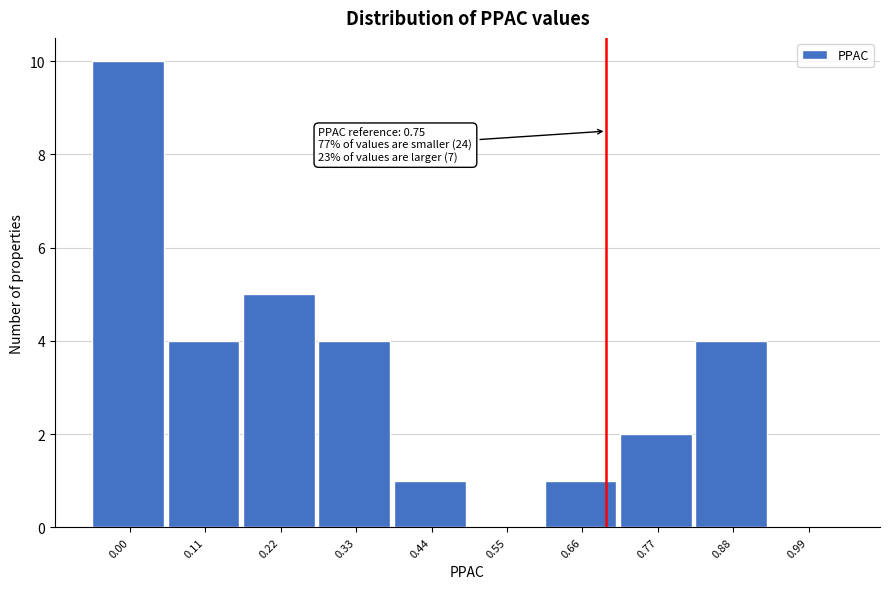

Reading left to right, list all the values displayed in this chart.

0.00=10	0.11=4	0.22=5	0.33=4	0.44=1	0.55=0	0.66=1	0.77=2	0.88=4	0.99=0